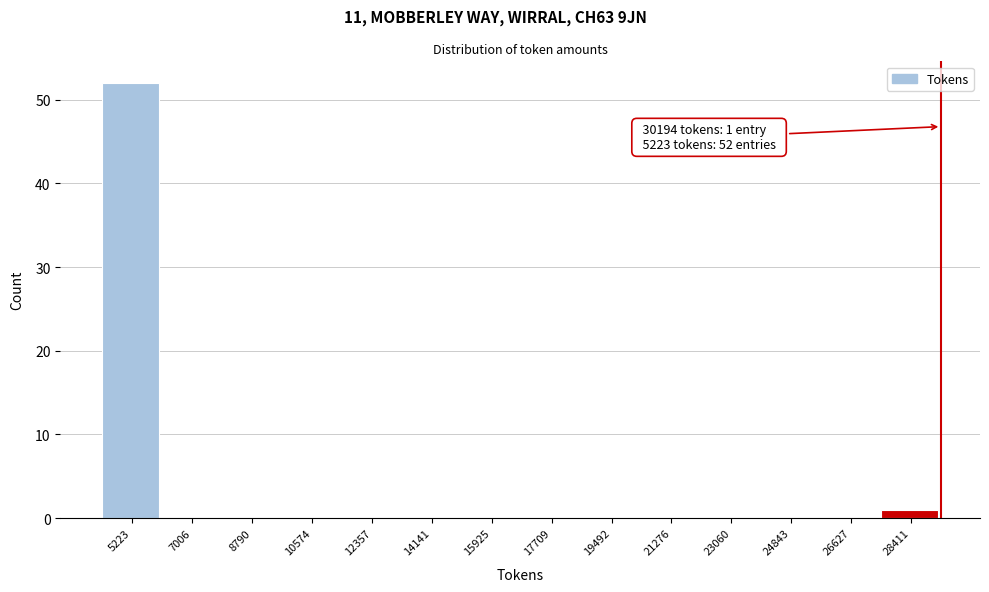

Reading left to right, extract all data points from this chart.

5223=52	7006=0	8790=0	10574=0	12357=0	14141=0	15925=0	17709=0	19492=0	21276=0	23060=0	24843=0	26627=0	28411=1